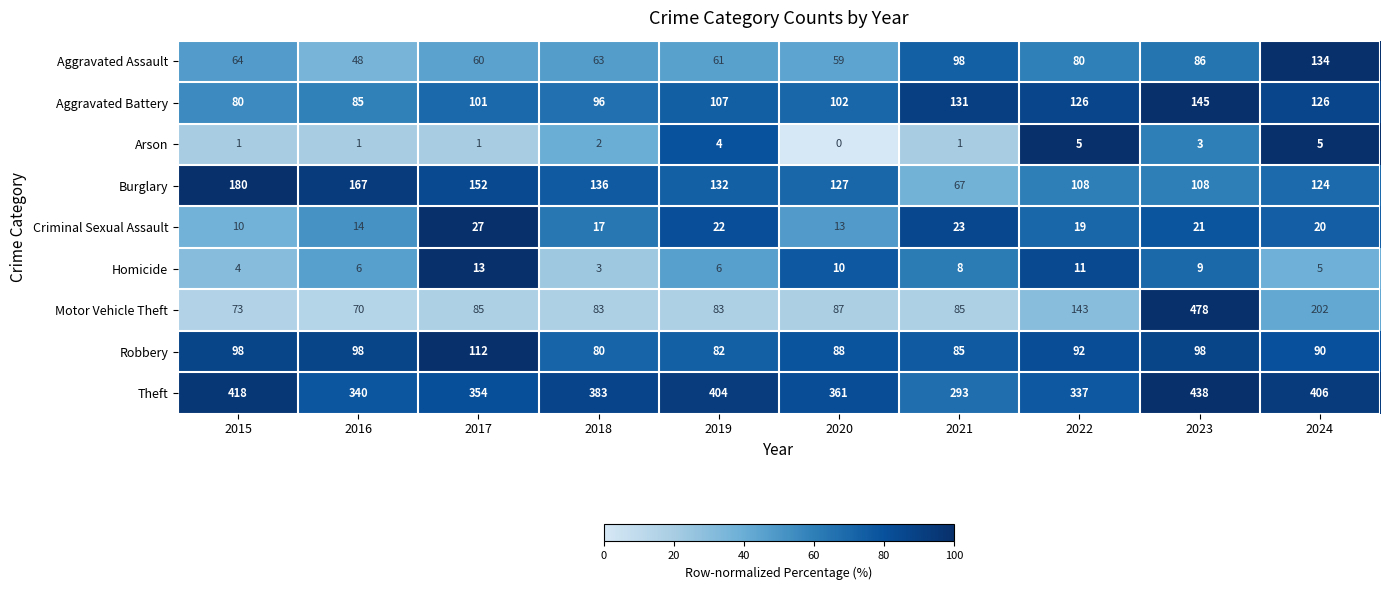

Rank the series at 2016 from lowest to highest value.

Arson, Homicide, Criminal Sexual Assault, Aggravated Assault, Motor Vehicle Theft, Aggravated Battery, Robbery, Burglary, Theft